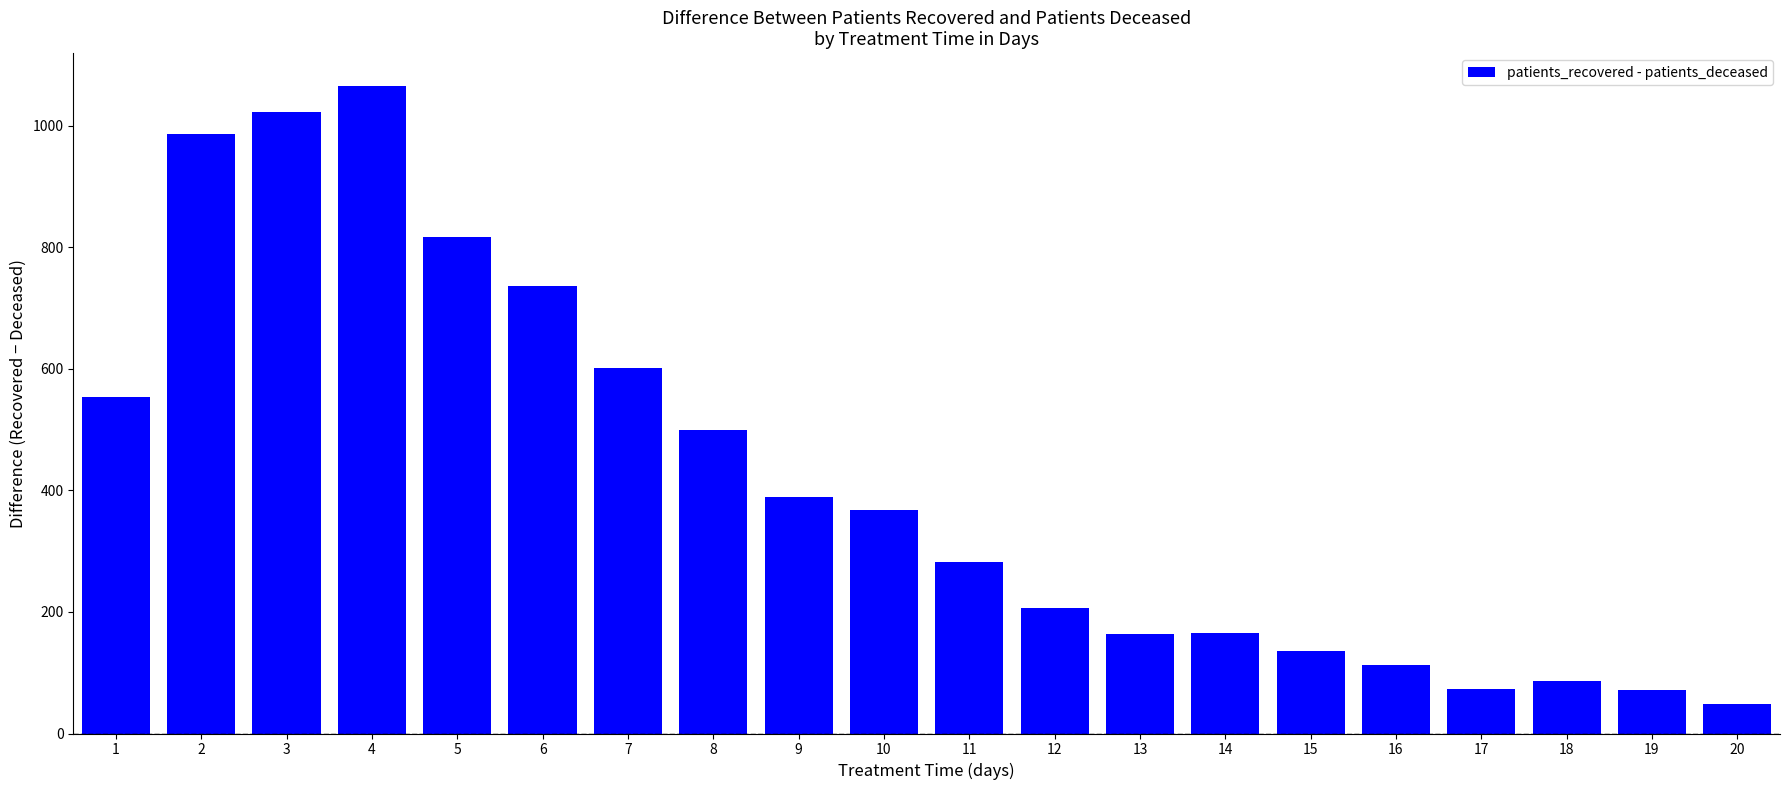

What is the value of the 5th bar from the left?

816